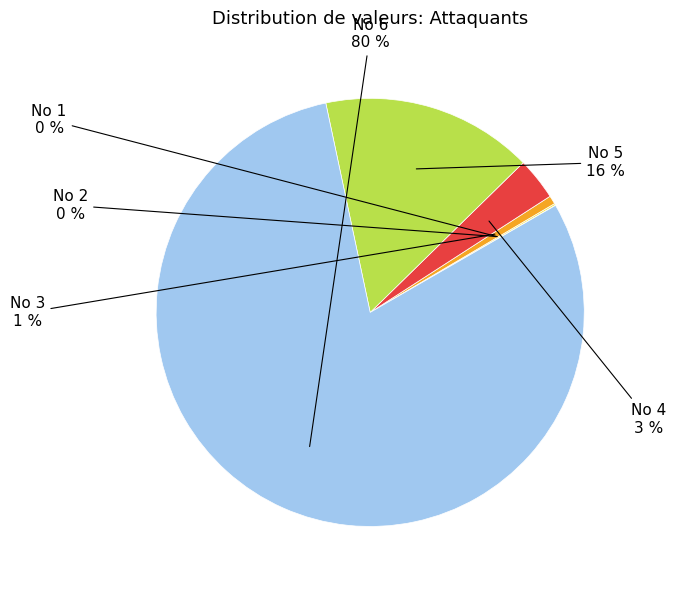

Which category has the biggest portion of the pie?

No 6